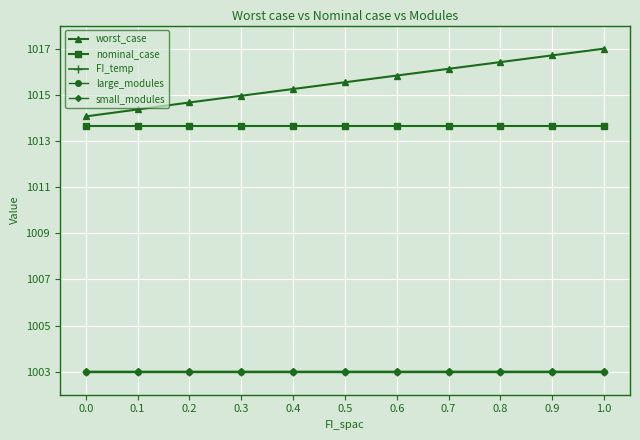

How many lines are shown in the chart?

5